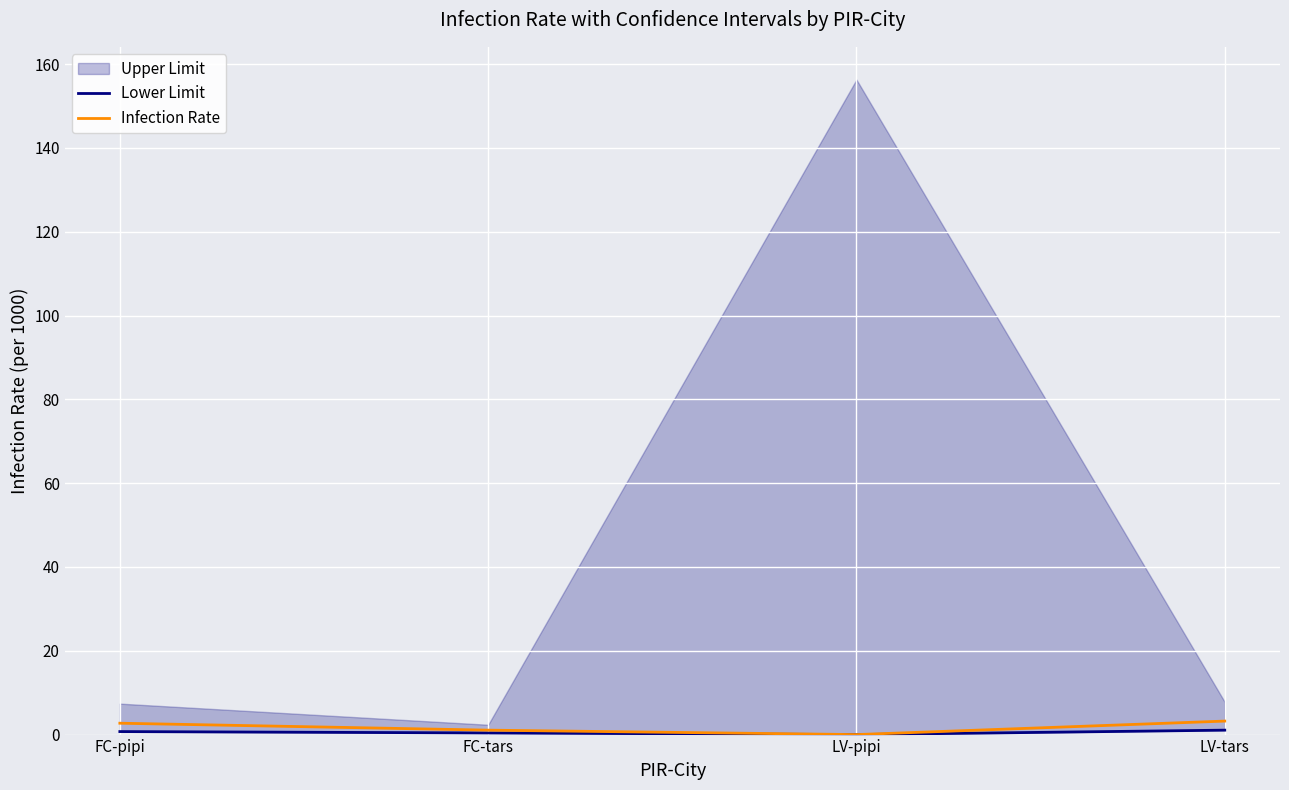

How many interior local valleys does the Infection Rate series have?

1